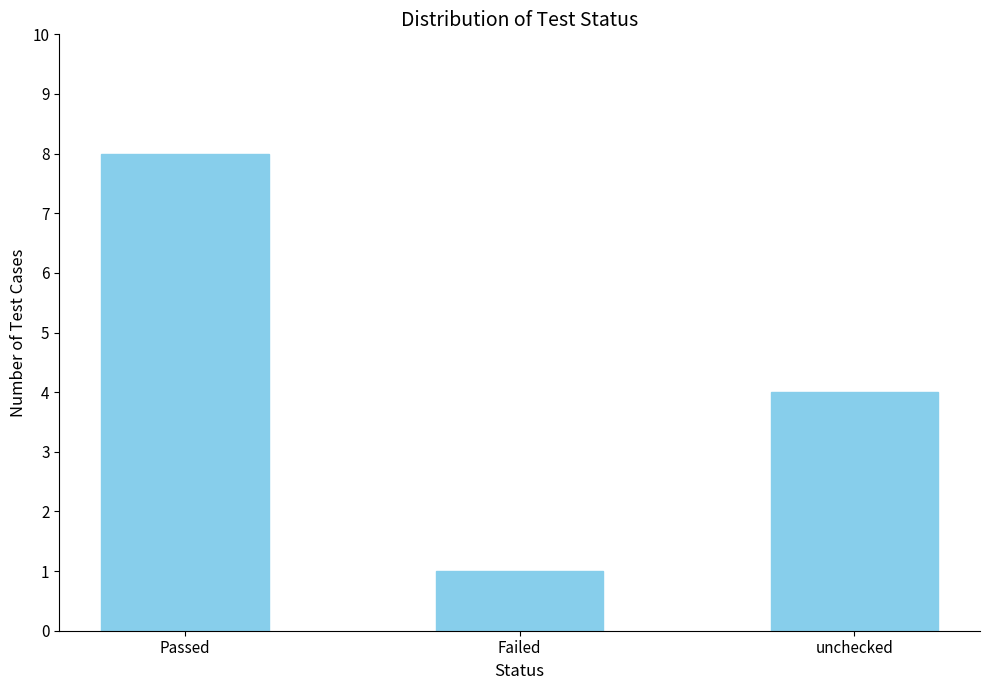

Rank the categories by value from highest to lowest.

Passed, unchecked, Failed